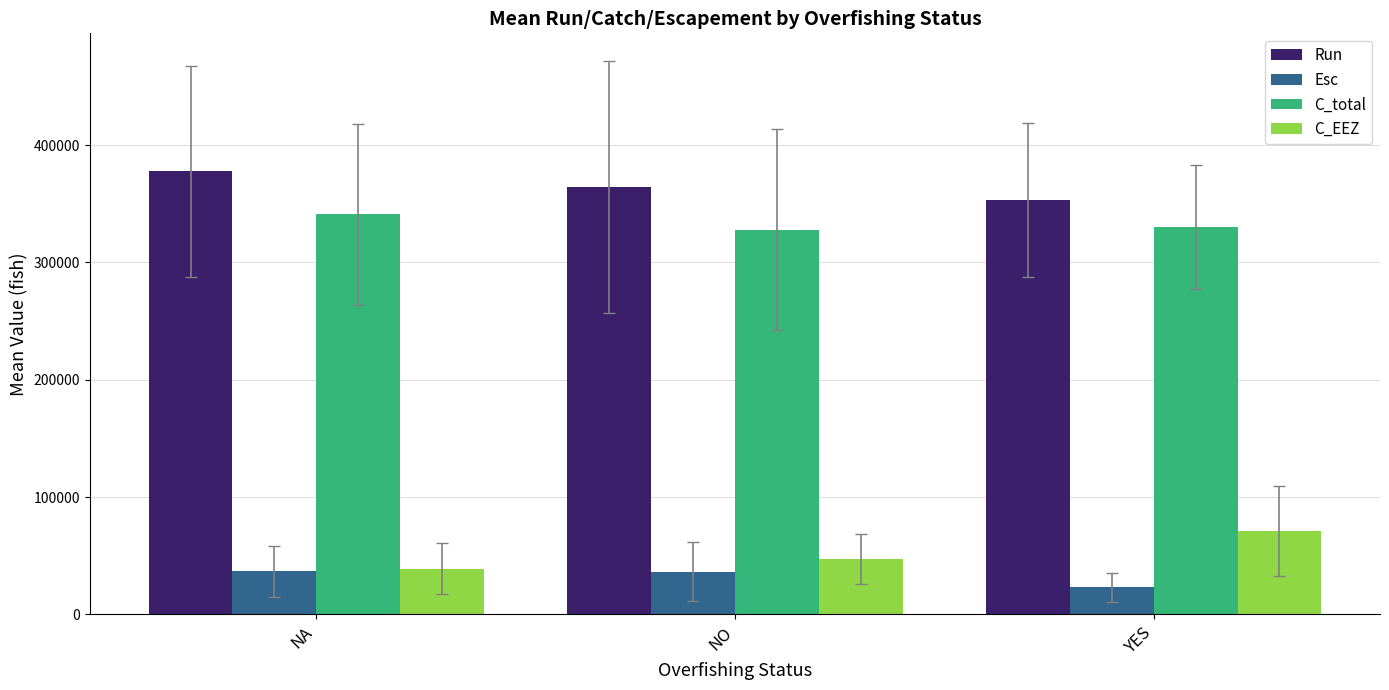

The value of C_total at NA is 340892.3. True or false?

True